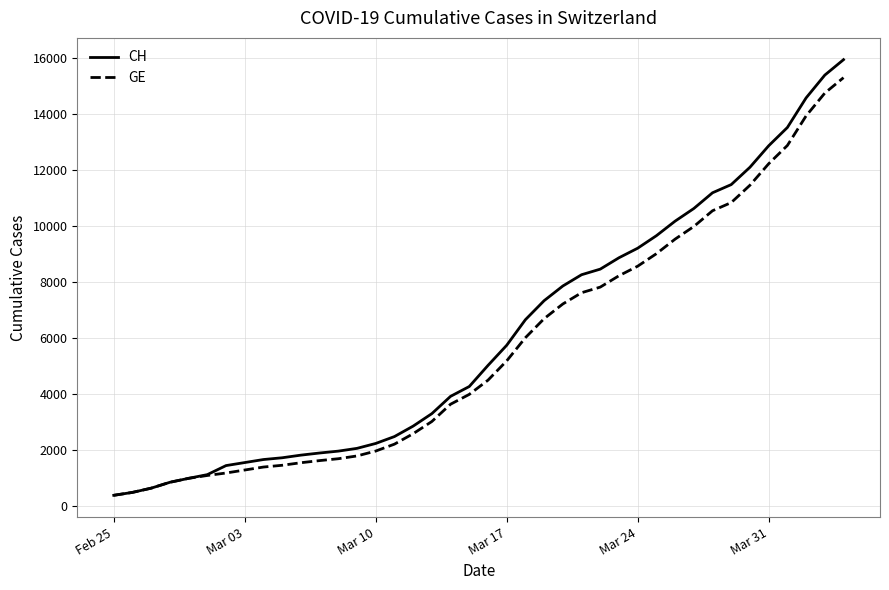

What is the smallest value displayed?

375